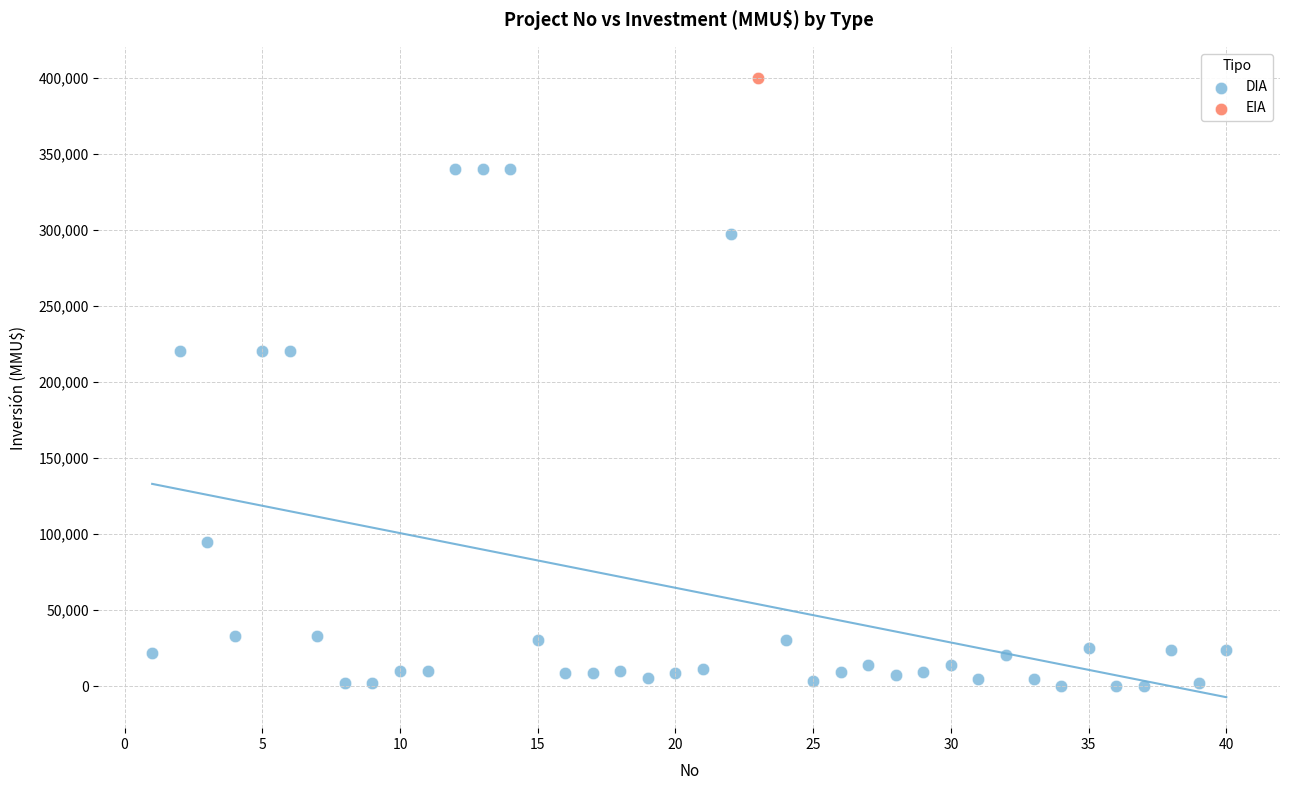

What are all the series names shown in the legend?

DIA, EIA